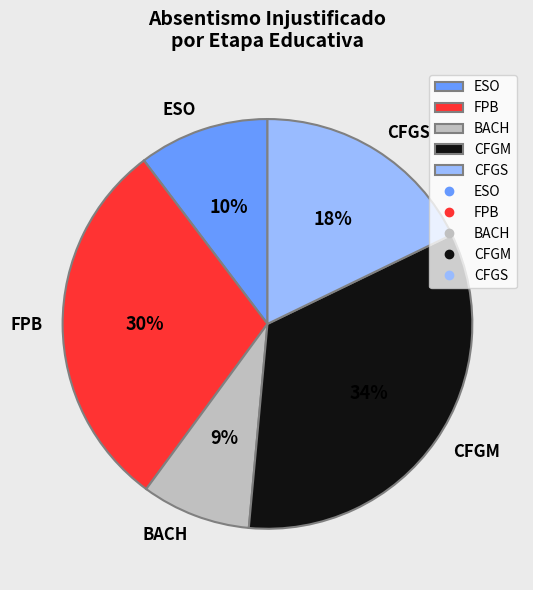

To the nearest percent, what is the average slice percentage?

20%